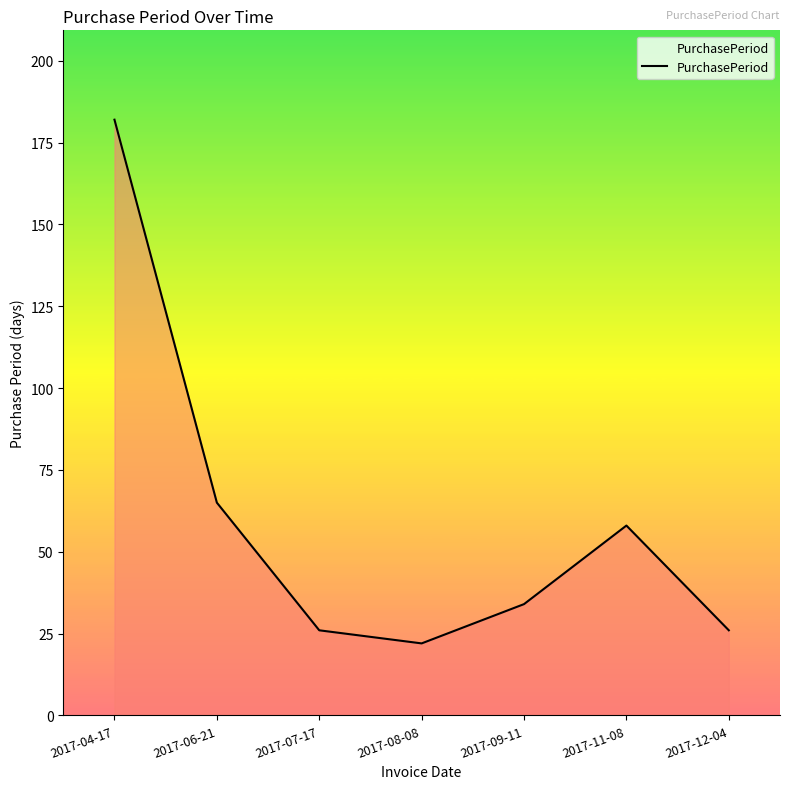

What is the sum of all values?

413